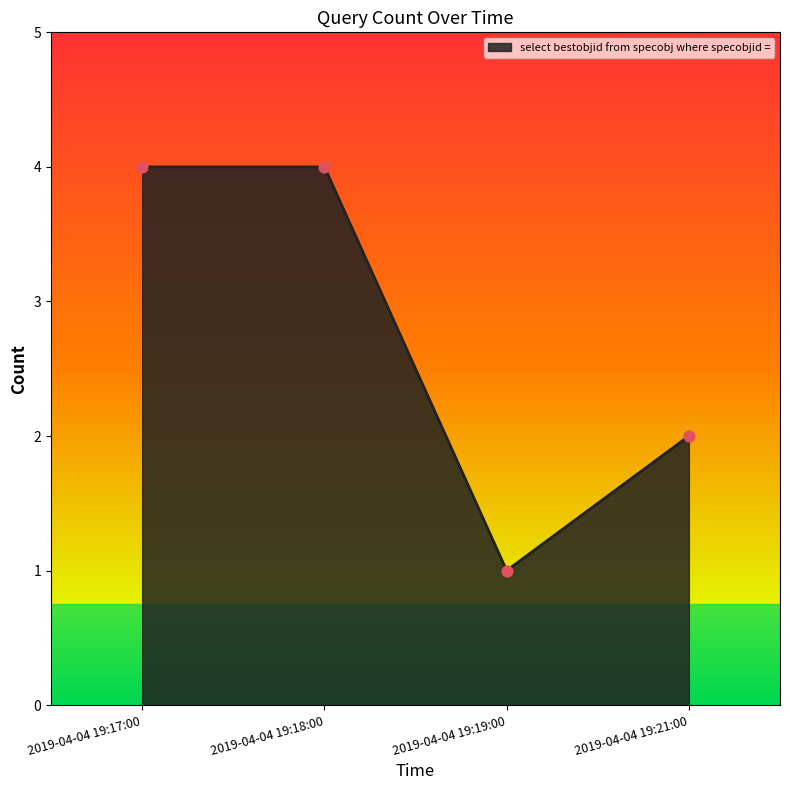

What is the change in value from 2019-04-04 19:17:00 to 2019-04-04 19:19:00?

-3